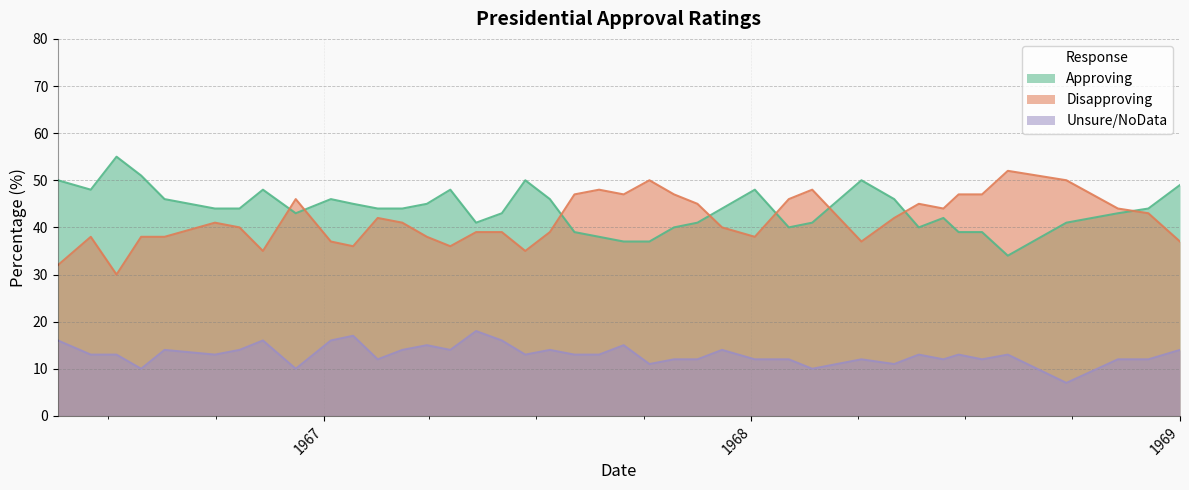

The Unsure/NoData series shows 8 at 1963-01-01. True or false?

False